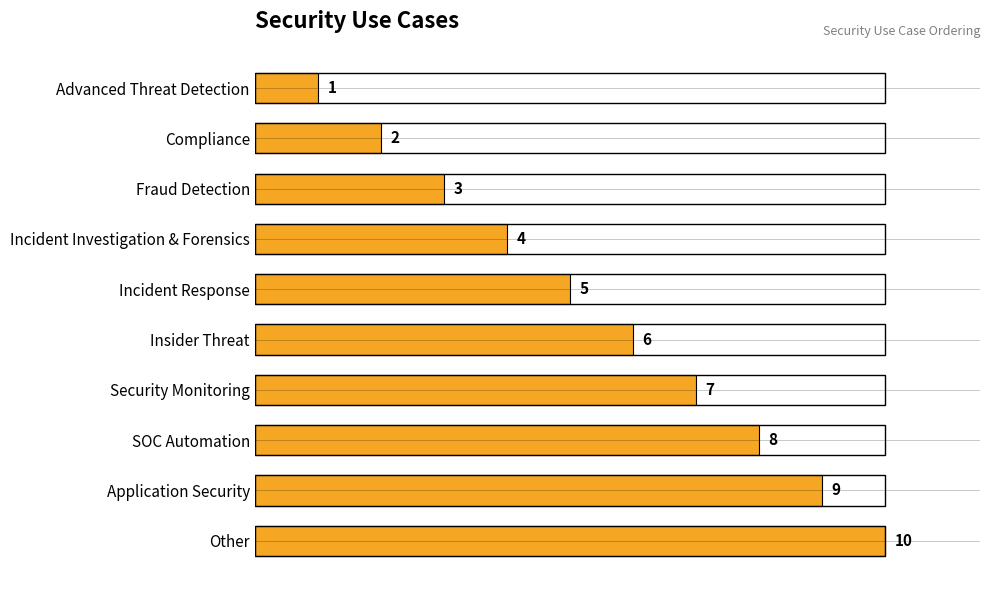

How many bars are there in total?

10